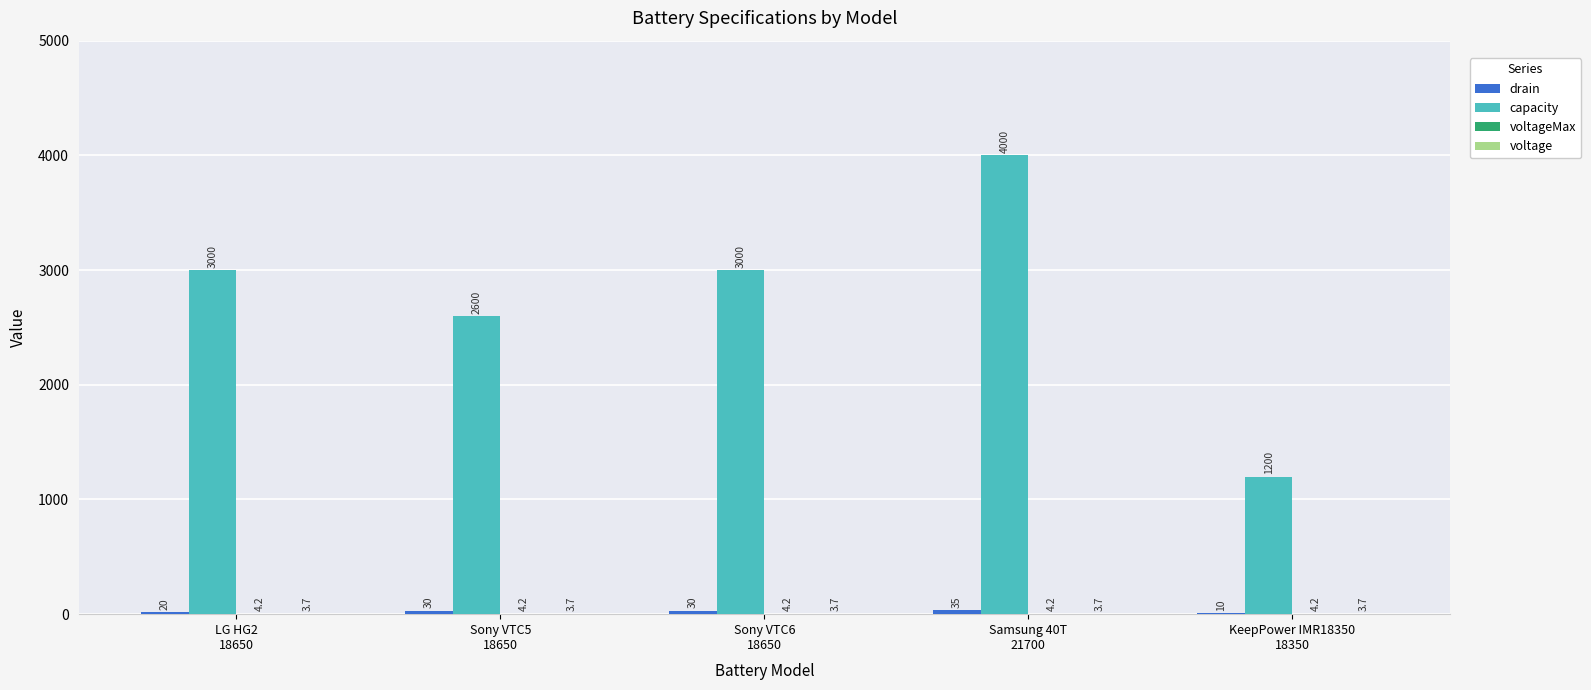

The capacity series shows 1582.3 at Sony VTC5
18650. True or false?

False